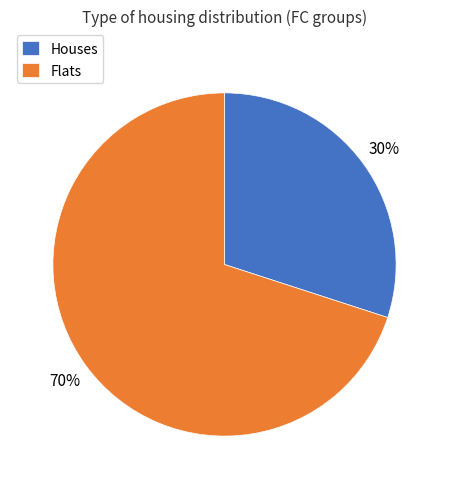

What is the largest slice in the pie chart?

Flats